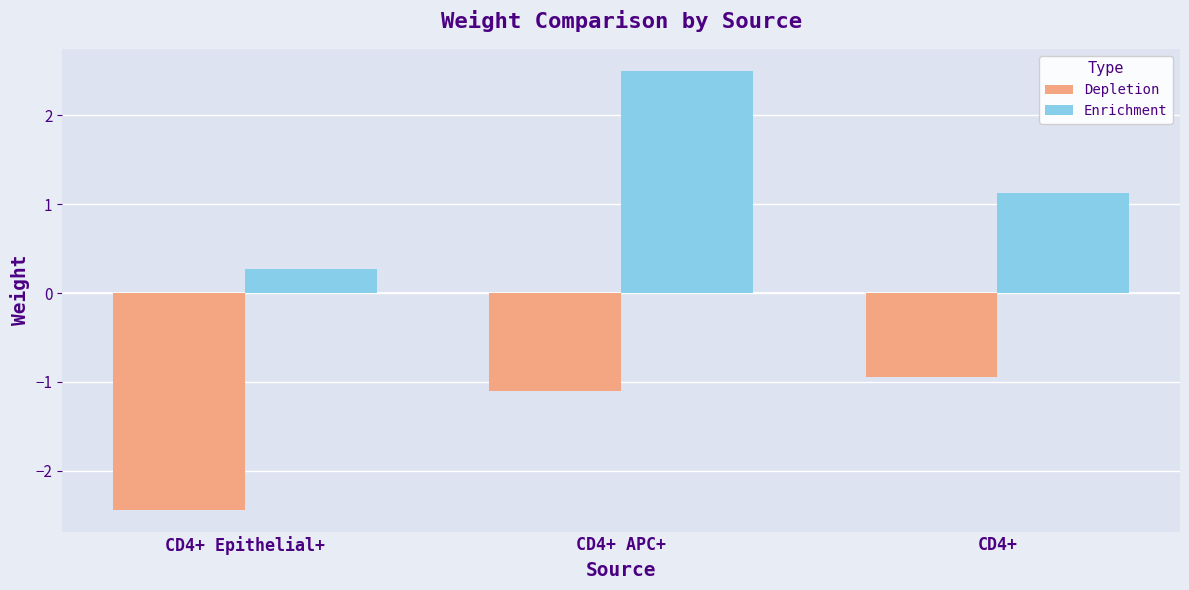

At which label does Enrichment reach its minimum?

CD4+ Epithelial+